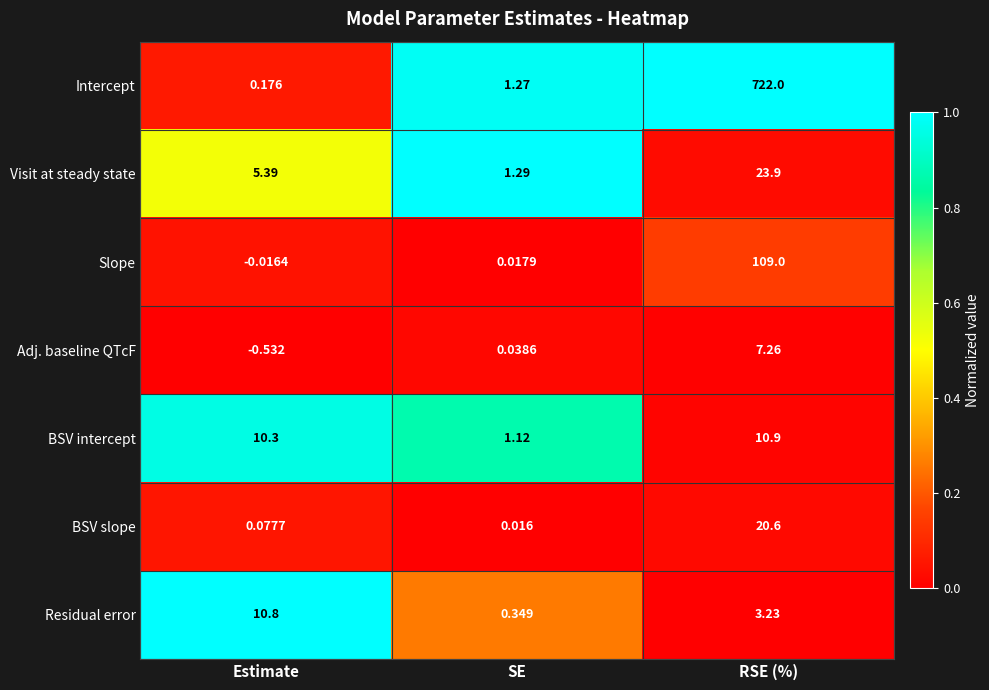

At how many categories does at least one series exceed 0?

3